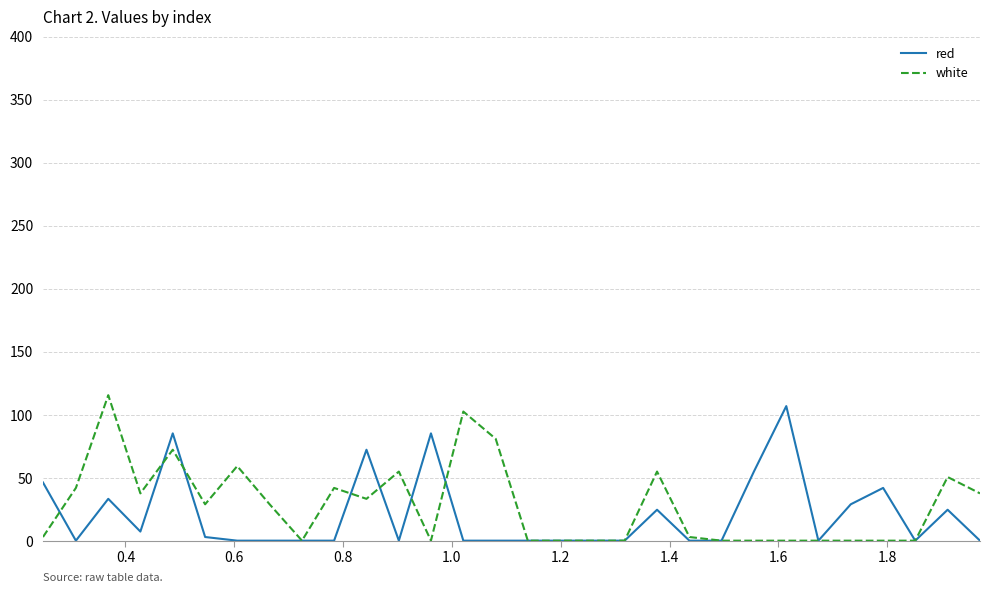

What is the maximum value shown in the chart?

115.4